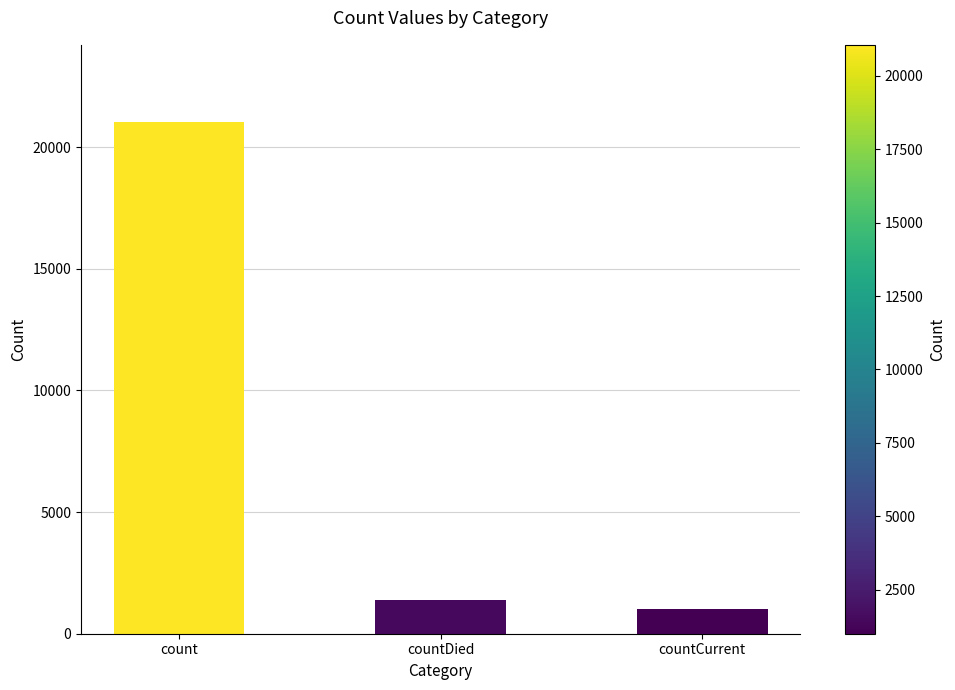

What is the smallest value displayed?

1006